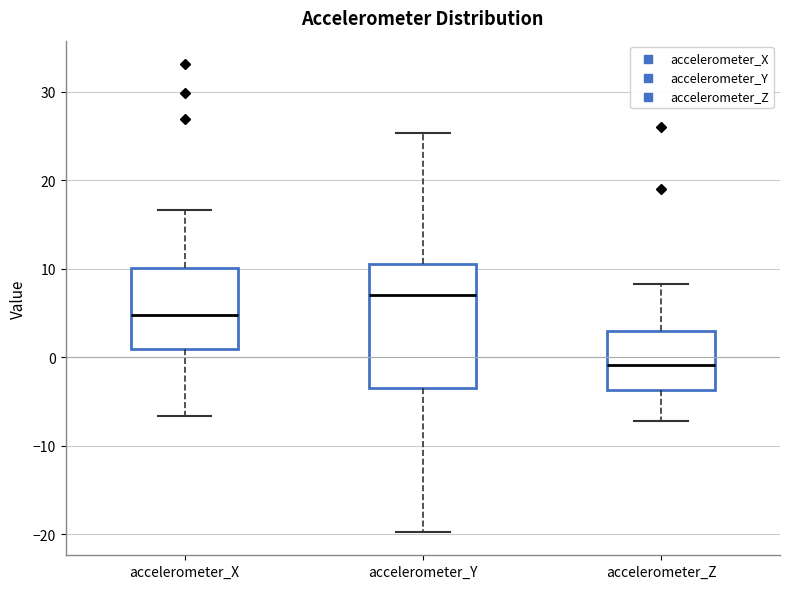

Where does the upper whisker of the box for accelerometer_Y end on the y-axis? The values are not printed on the chart, so give them approximately, as read against the axis.

25